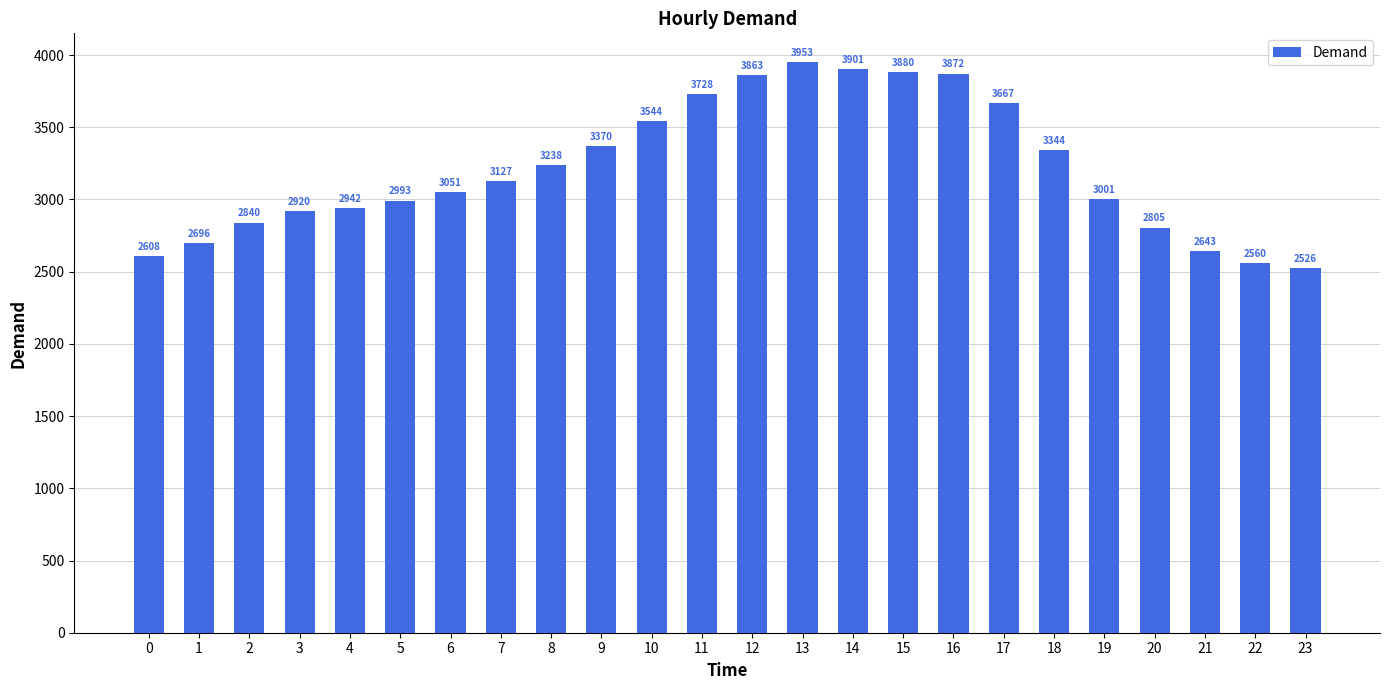

What is the change in value from 15 to 22?

-1320